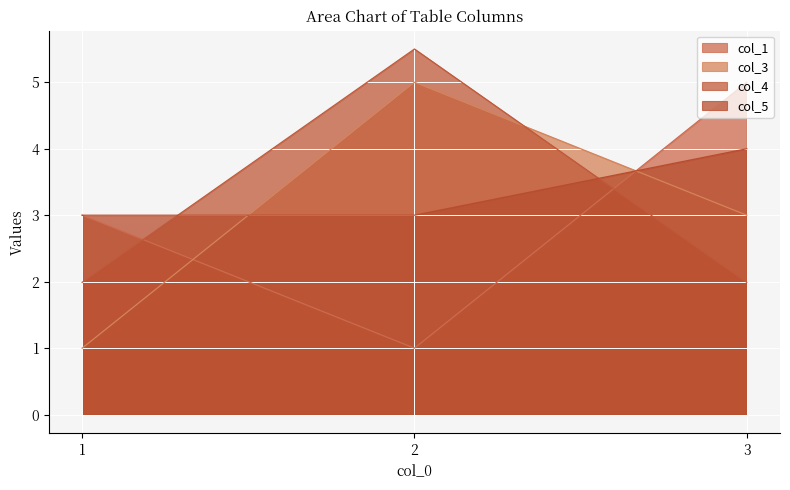

At which category does the chart reach its peak across all series?

2